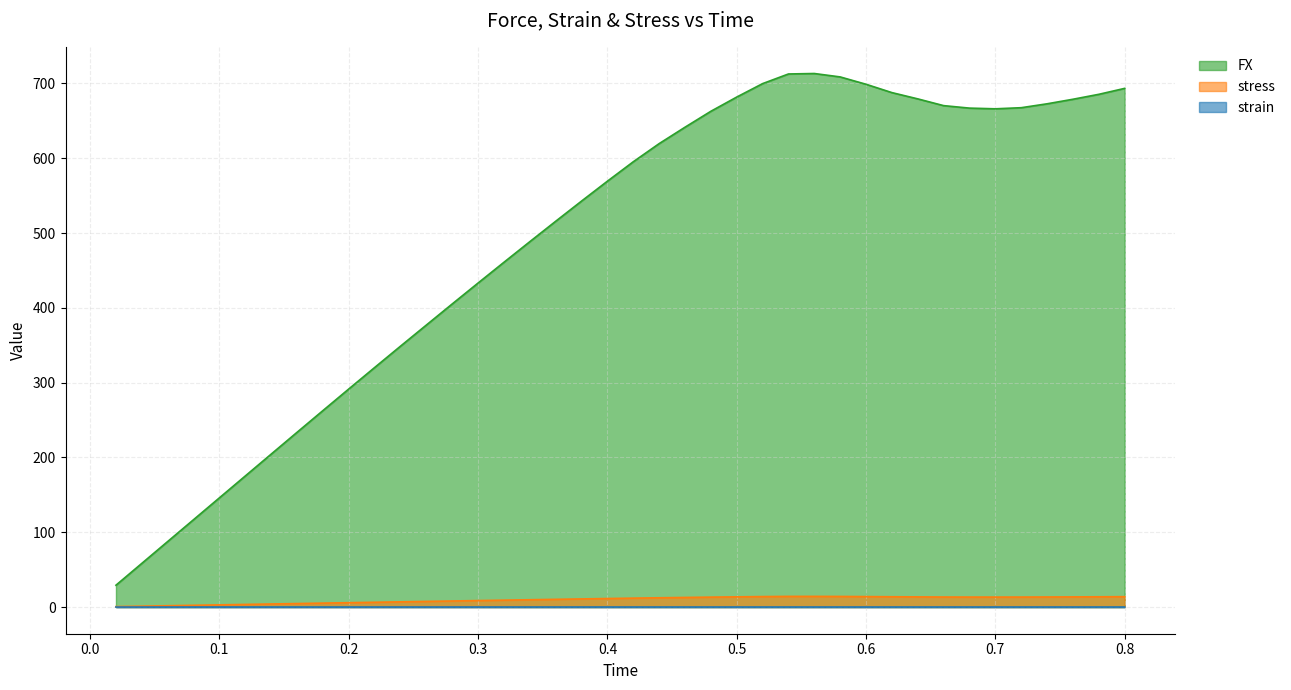

What is the difference between the FX values at 0.16 and 0.76?

445.3